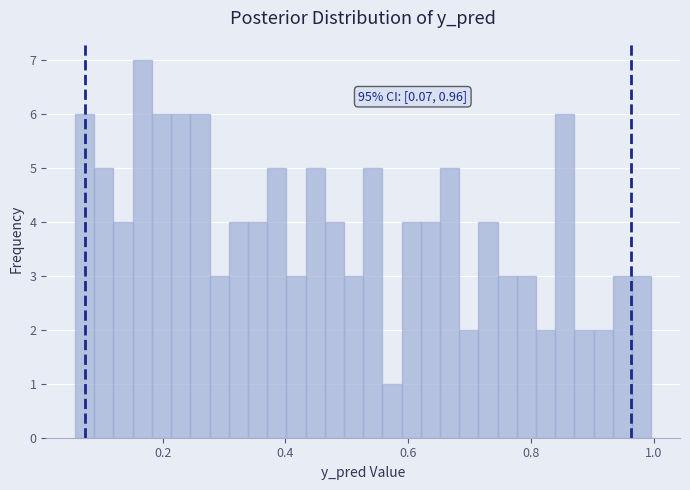

Around what value on the x-axis is the tallest bar? Give the approximate position of its centre, as read against the axis.

0.16